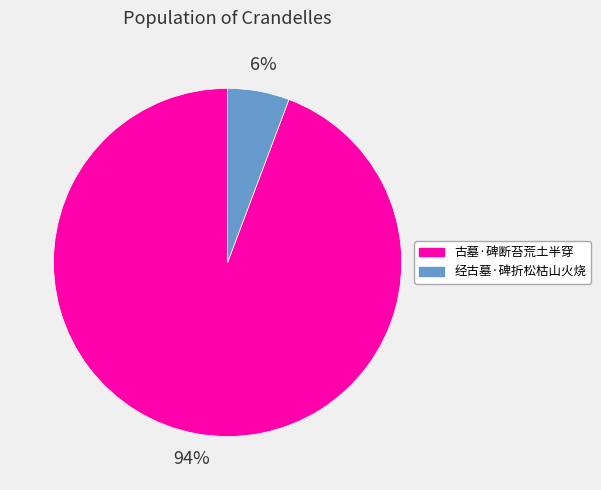

To the nearest percent, what percentage of the pie is 经古墓·碑折松枯山火烧?

6%